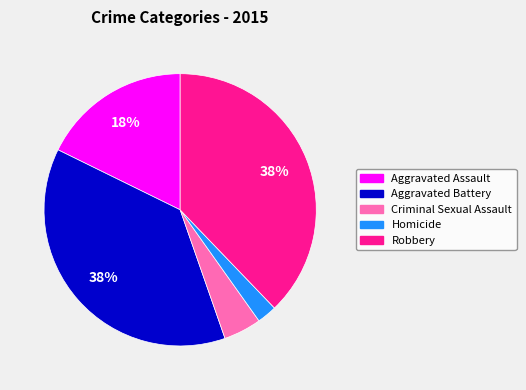

Is it true that Aggravated Battery is 46% of the pie?

False